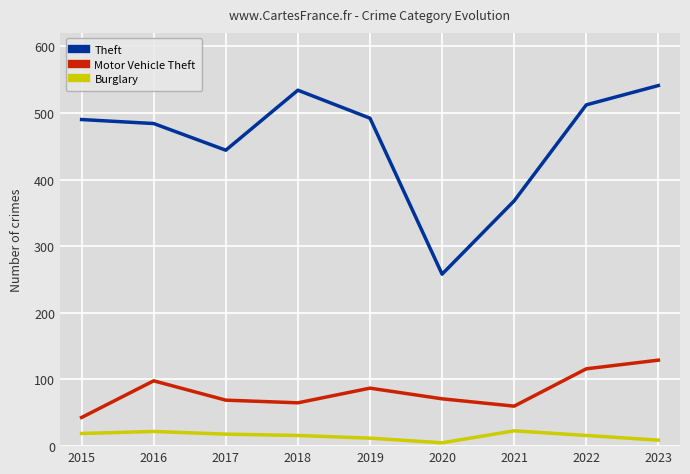

Is this an area chart (filled region under the line)?

No